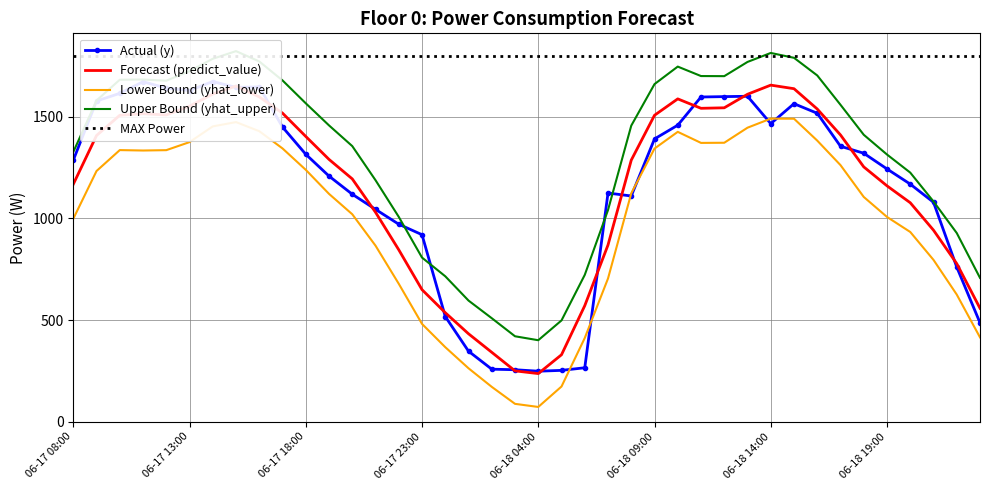

What is the sum of the Upper Bound (yhat_upper) values at 2022-06-17 21:00 and 2022-06-18 01:00?

1783.4